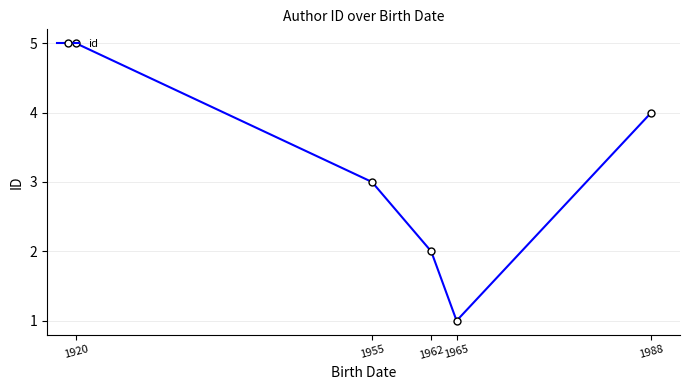

What is the smallest value displayed?

1